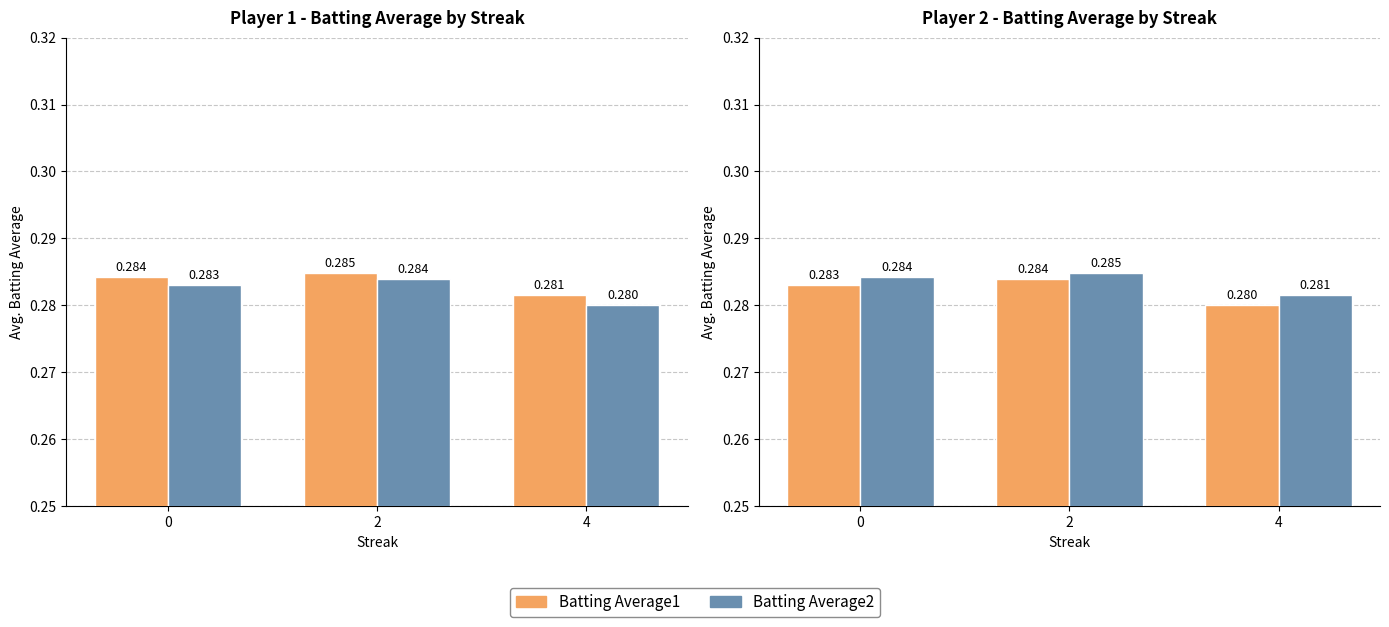

What is the greatest value displayed?

0.3